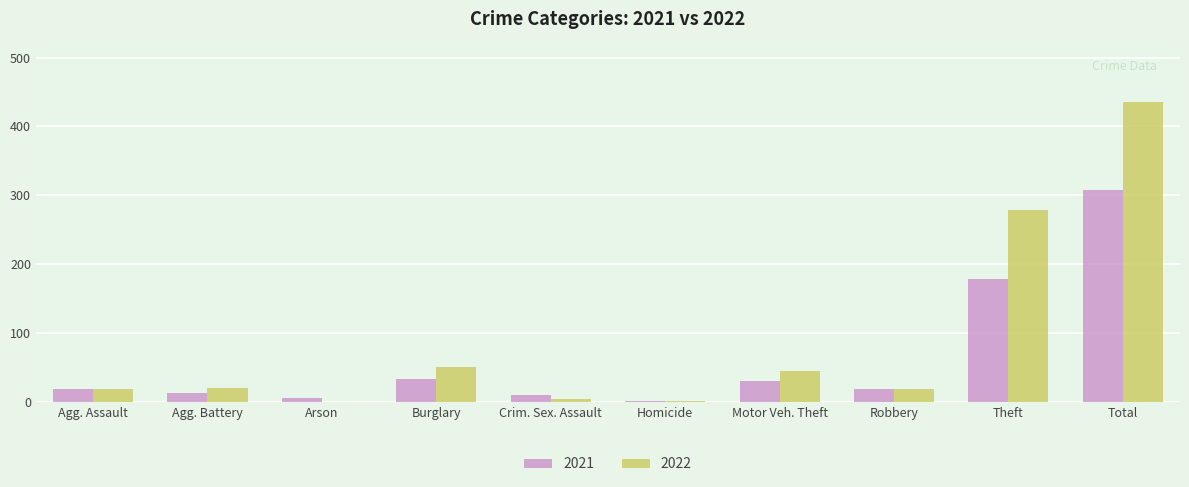

How many groups of bars are there?

10